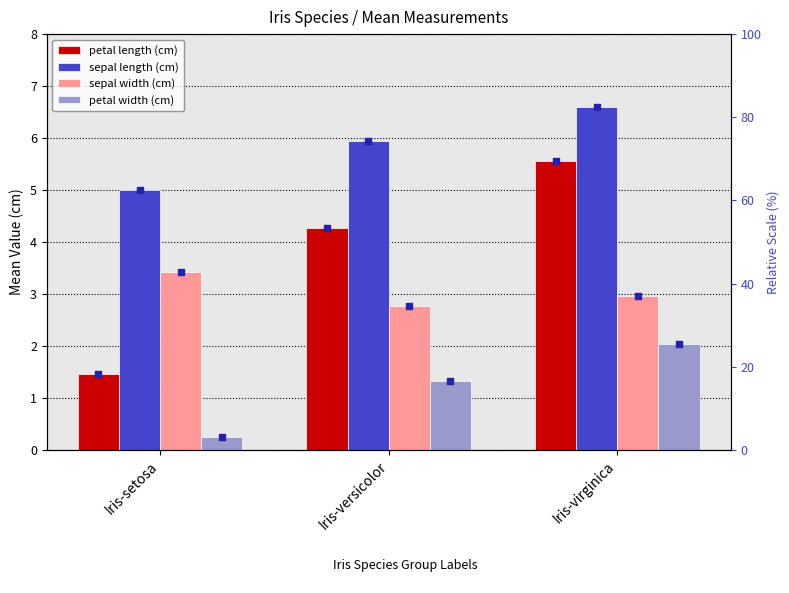

Is the value of sepal length (cm) at Iris-versicolor greater than the value of sepal width (cm) at Iris-virginica?

Yes